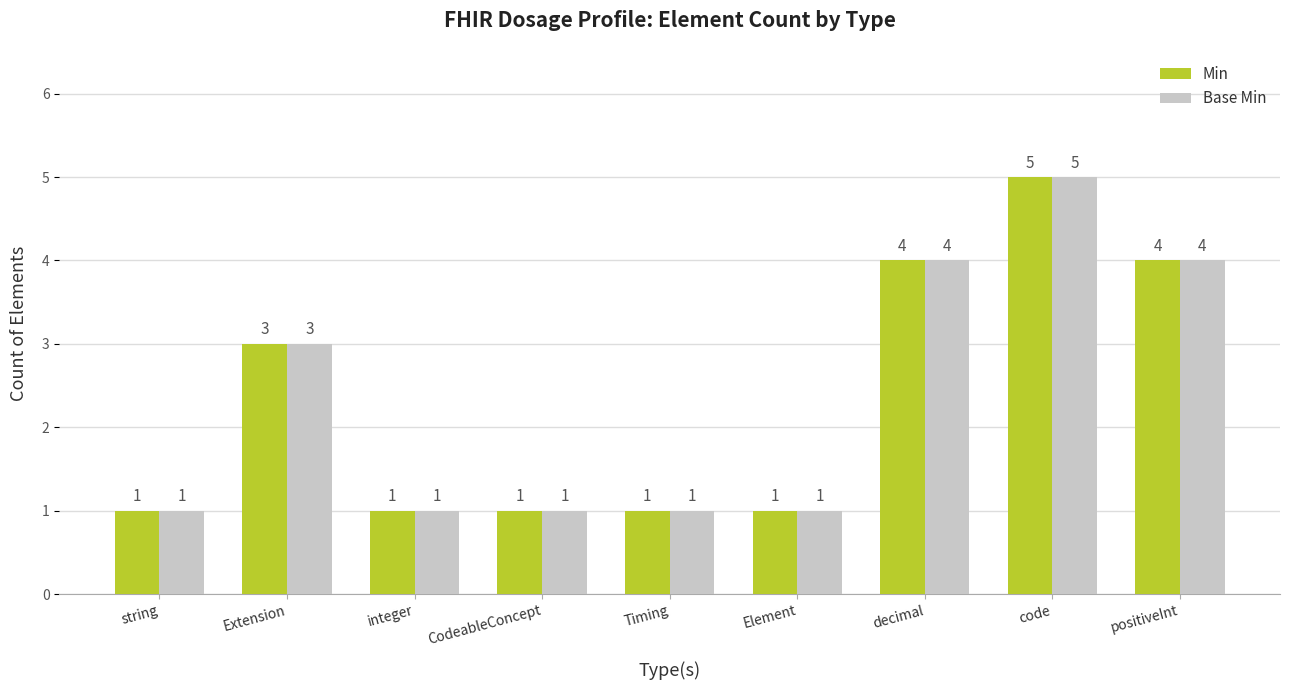

What is the difference between the second highest and second lowest values in the Min series?

3